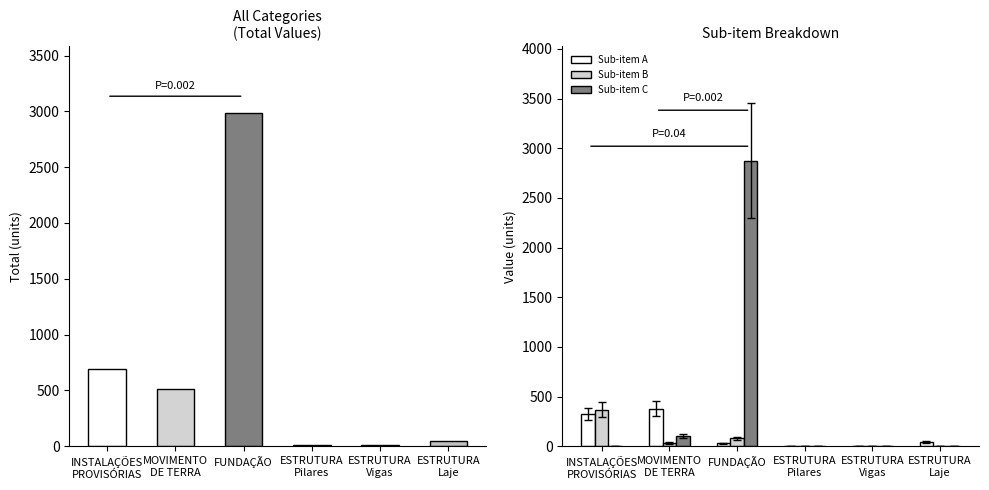

What is the sum of the Sub-item B values at MOVIMENTO
DE TERRA and ESTRUTURA
Vigas?

34.7